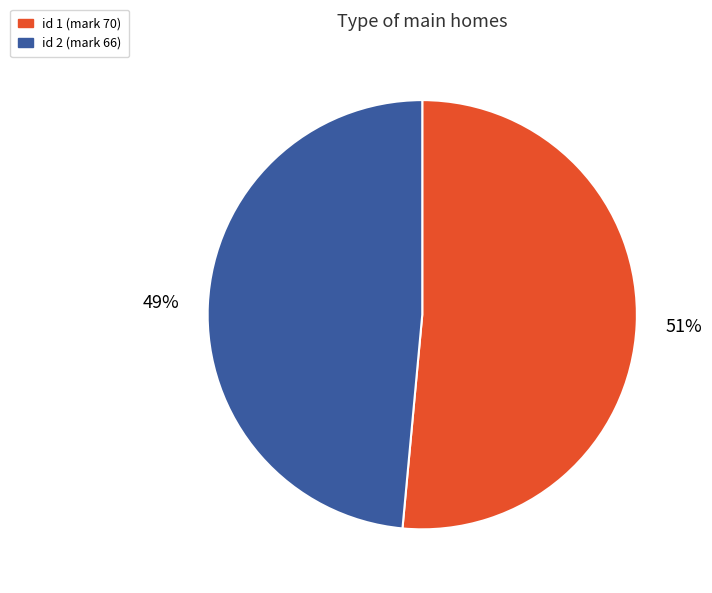

To the nearest percent, what is the average slice percentage?

50%